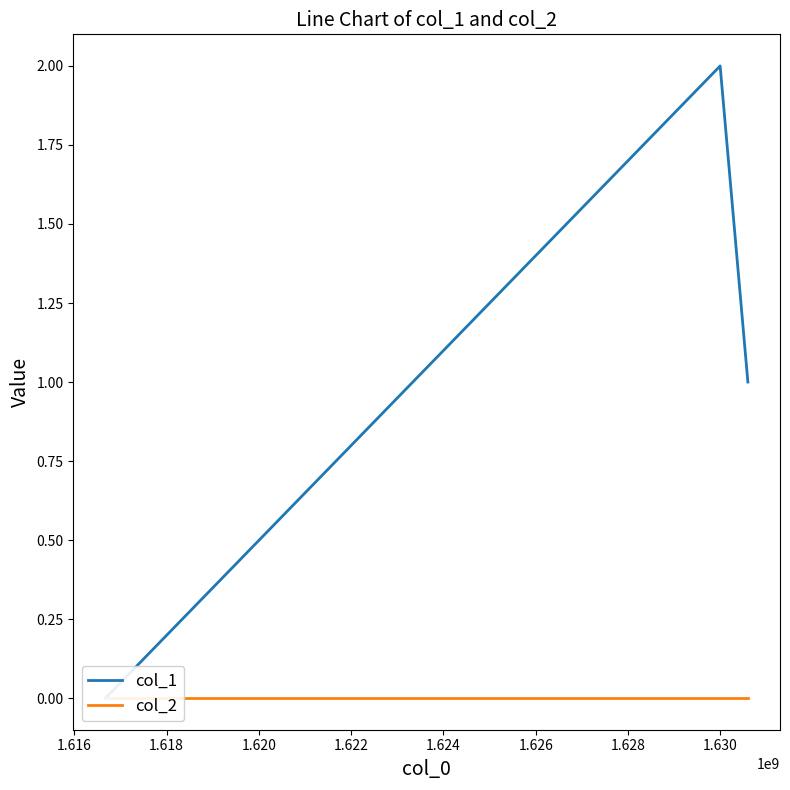

Count the col_1 values in the range 0 to 2.

3